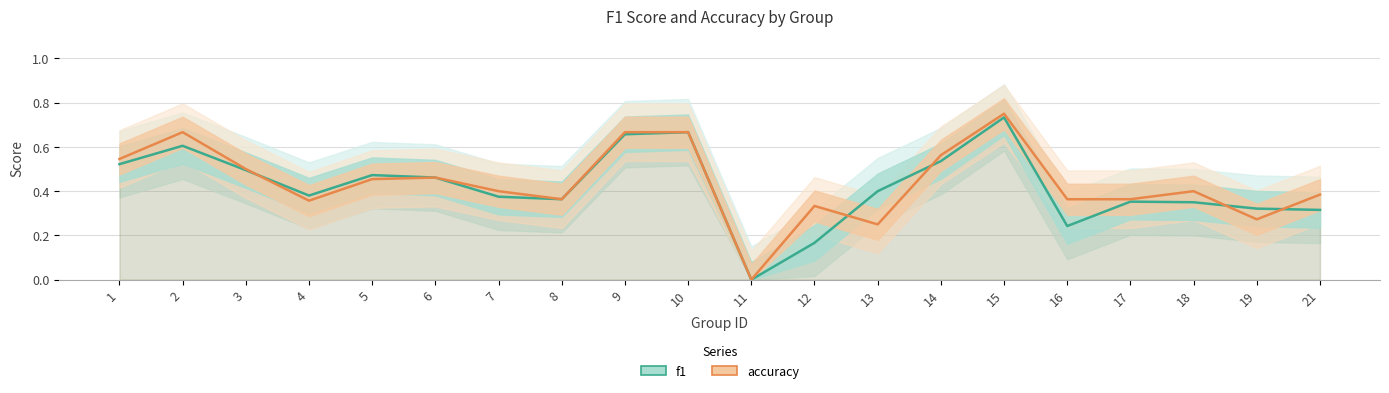

True or false: f1 and accuracy intersect in this chart.

True